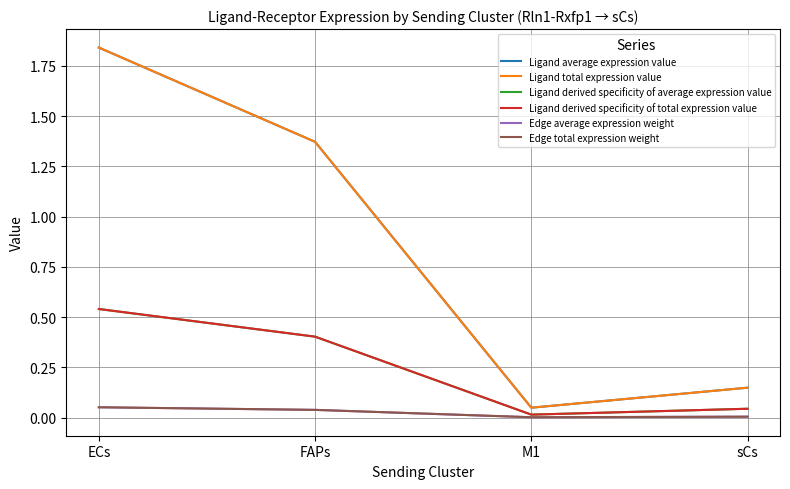

Is it true that Ligand total expression value equals 0.1 at sCs?

True